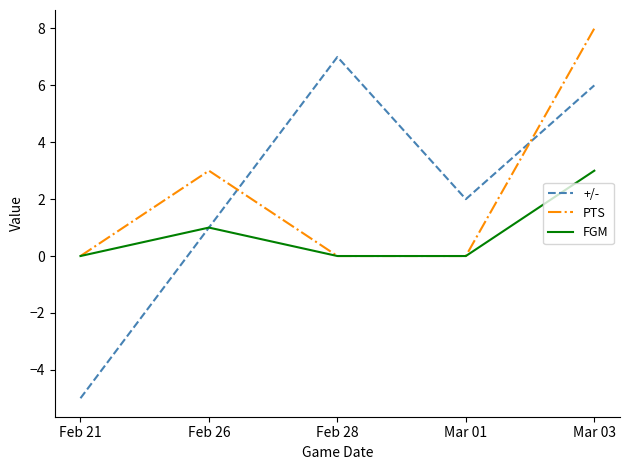

At which category does +/- reach its first local valley?

Mar 01